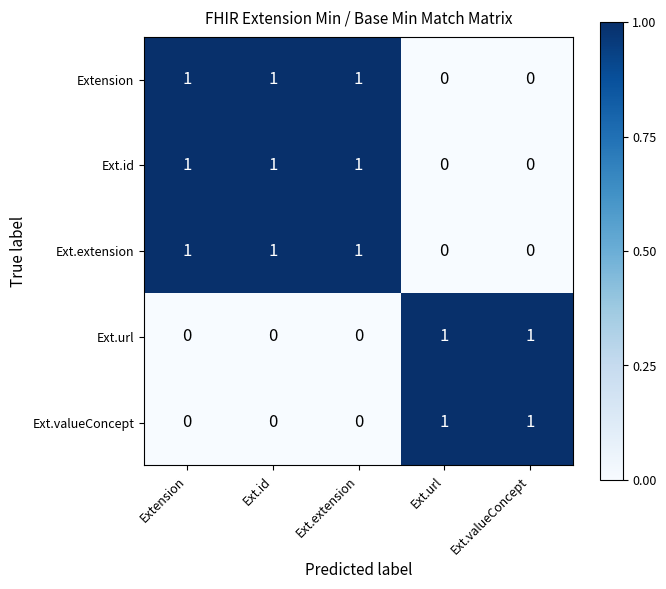

Reading right to left, transcribe all the data shown in this chart.

Extension: Ext.valueConcept=0	Ext.url=0	Ext.extension=1	Ext.id=1	Extension=1
Ext.id: Ext.valueConcept=0	Ext.url=0	Ext.extension=1	Ext.id=1	Extension=1
Ext.extension: Ext.valueConcept=0	Ext.url=0	Ext.extension=1	Ext.id=1	Extension=1
Ext.url: Ext.valueConcept=1	Ext.url=1	Ext.extension=0	Ext.id=0	Extension=0
Ext.valueConcept: Ext.valueConcept=1	Ext.url=1	Ext.extension=0	Ext.id=0	Extension=0